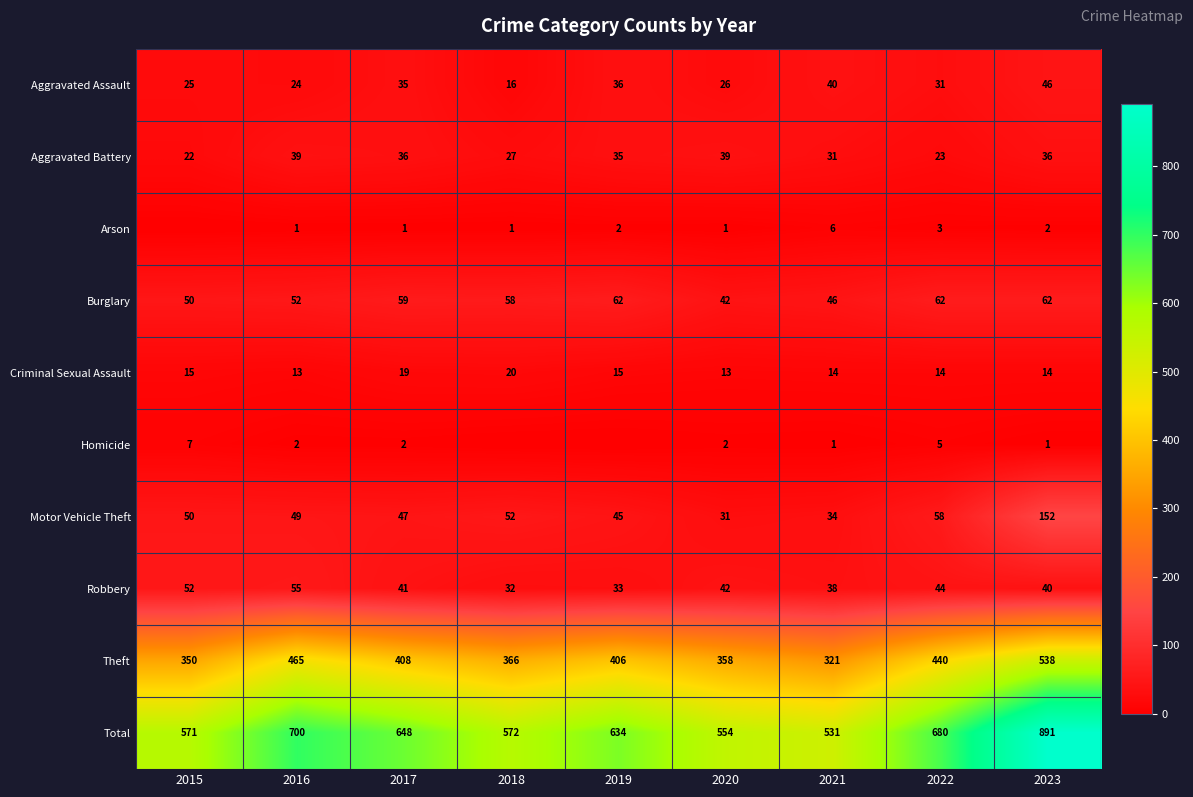

Is the value of Arson at 2016 greater than the value of Robbery at 2015?

No